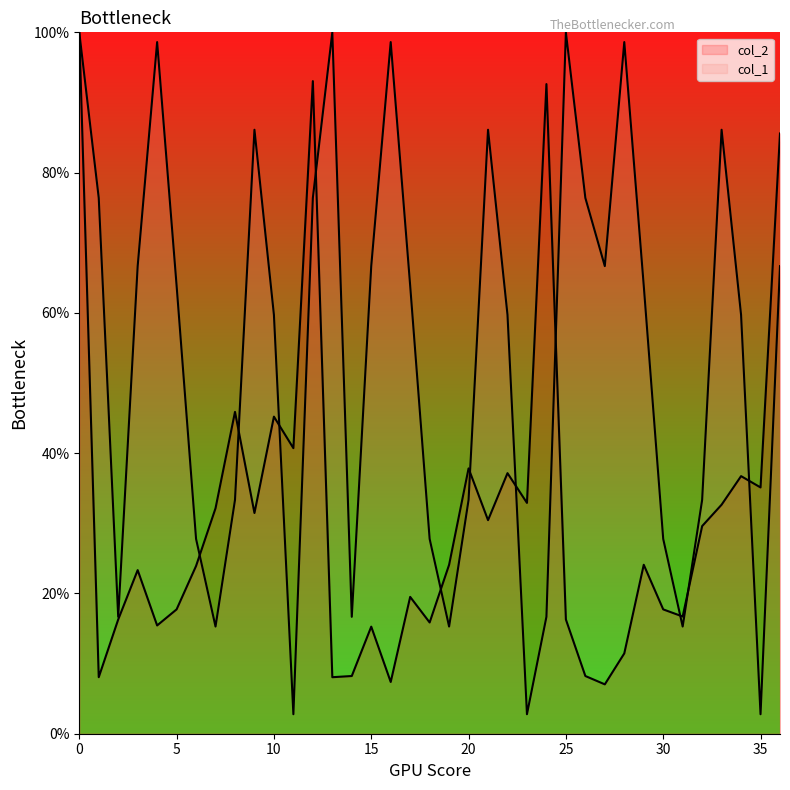

Reading left to right, extract all data points from this chart.

col_2: 100.0	8.1	16.3	23.3	15.4	17.7	23.9	32.1	45.9	31.5	45.2	40.7	93.0	8.1	8.2	15.3	7.4	19.5	15.9	24.1	37.8	30.4	37.2	32.9	92.6	16.3	8.2	7.0	11.5	24.1	17.7	16.7	29.6	32.7	36.7	35.1	85.6
col_1: 100.0	76.4	16.7	66.7	98.6	63.9	27.8	15.3	33.3	86.1	59.7	2.8	76.4	100.0	16.7	66.7	98.6	63.9	27.8	15.3	33.3	86.1	59.7	2.8	16.7	100.0	76.4	66.7	98.6	63.9	27.8	15.3	33.3	86.1	59.7	2.8	66.7